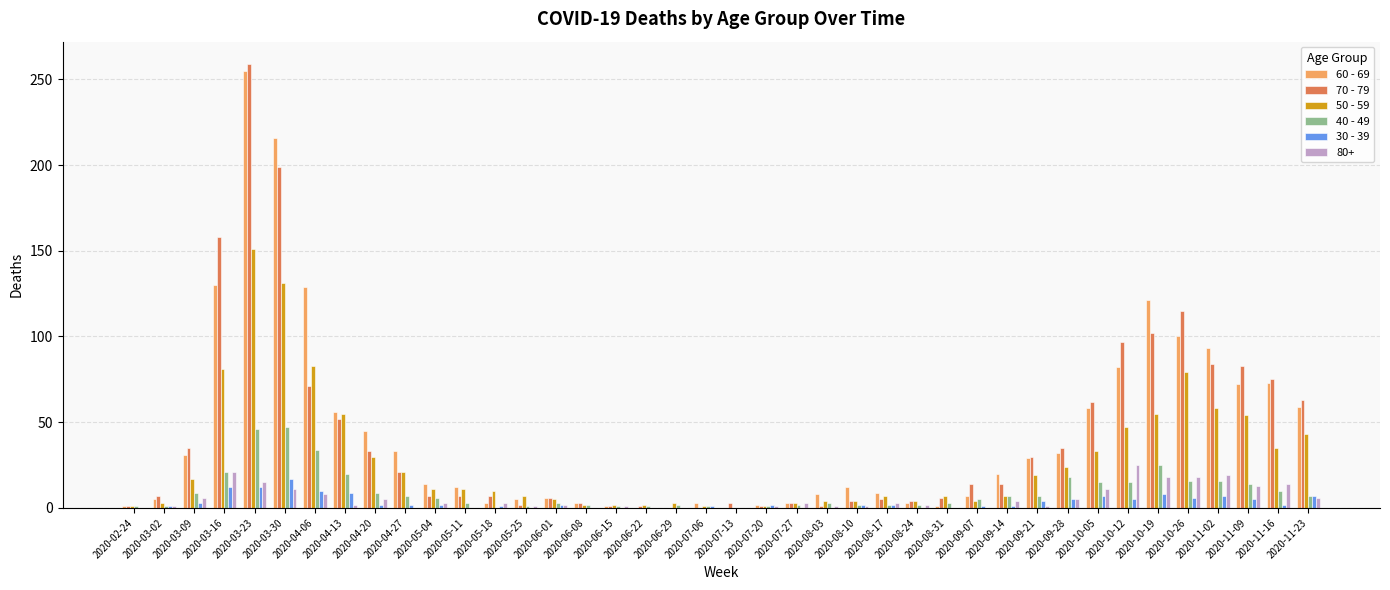

Which series changed the most between 2020-11-02 and 2020-11-23?

60 - 69